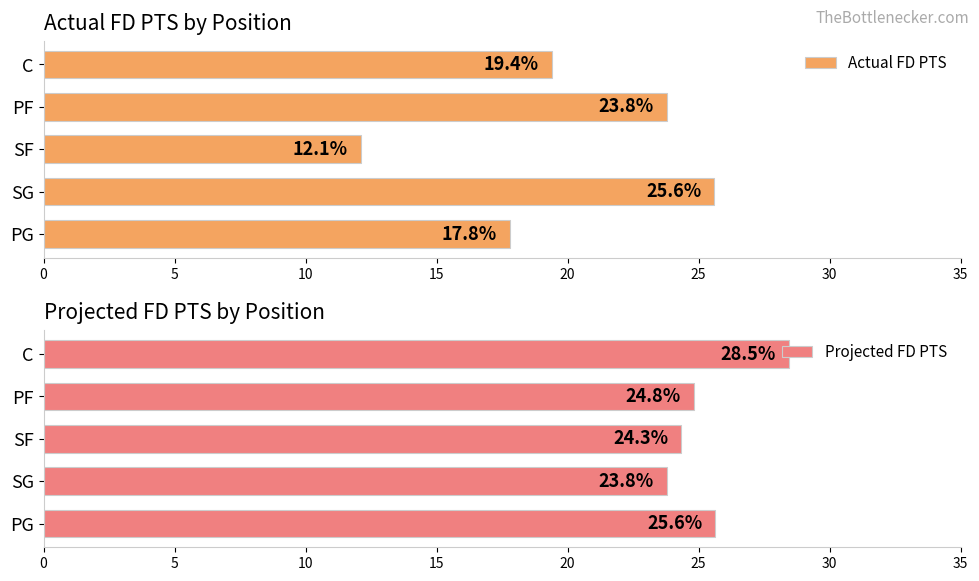

What is the minimum value for Actual FD PTS?

12.1